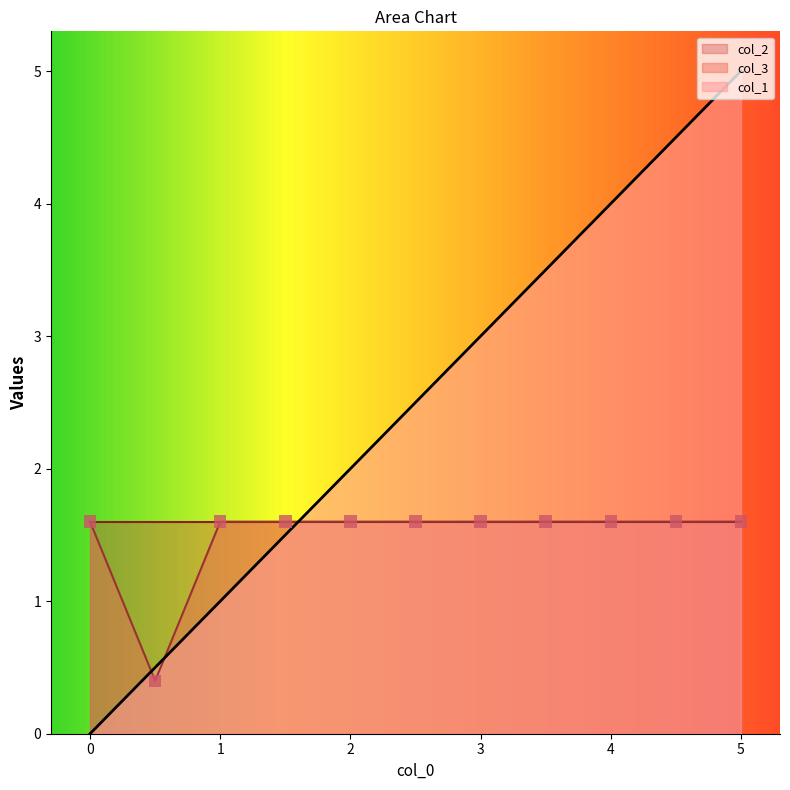

Which series has the widest spread of Y values?

col_1